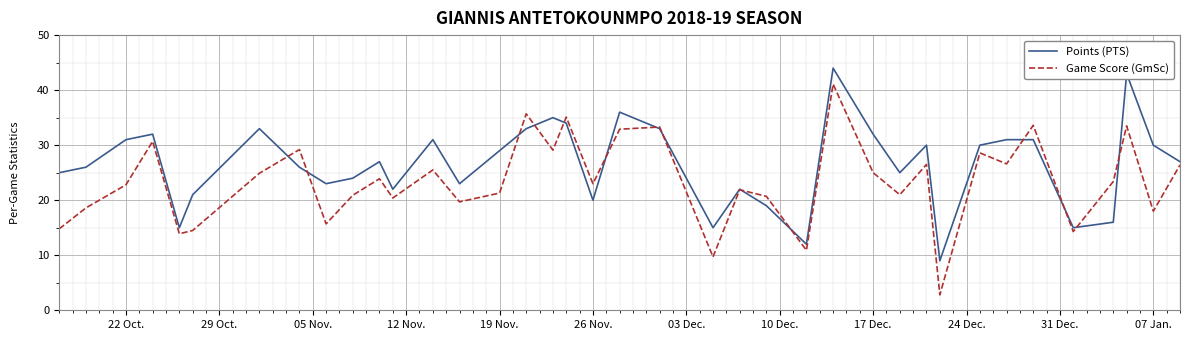

Which series has the largest total across all categories?

Points (PTS)